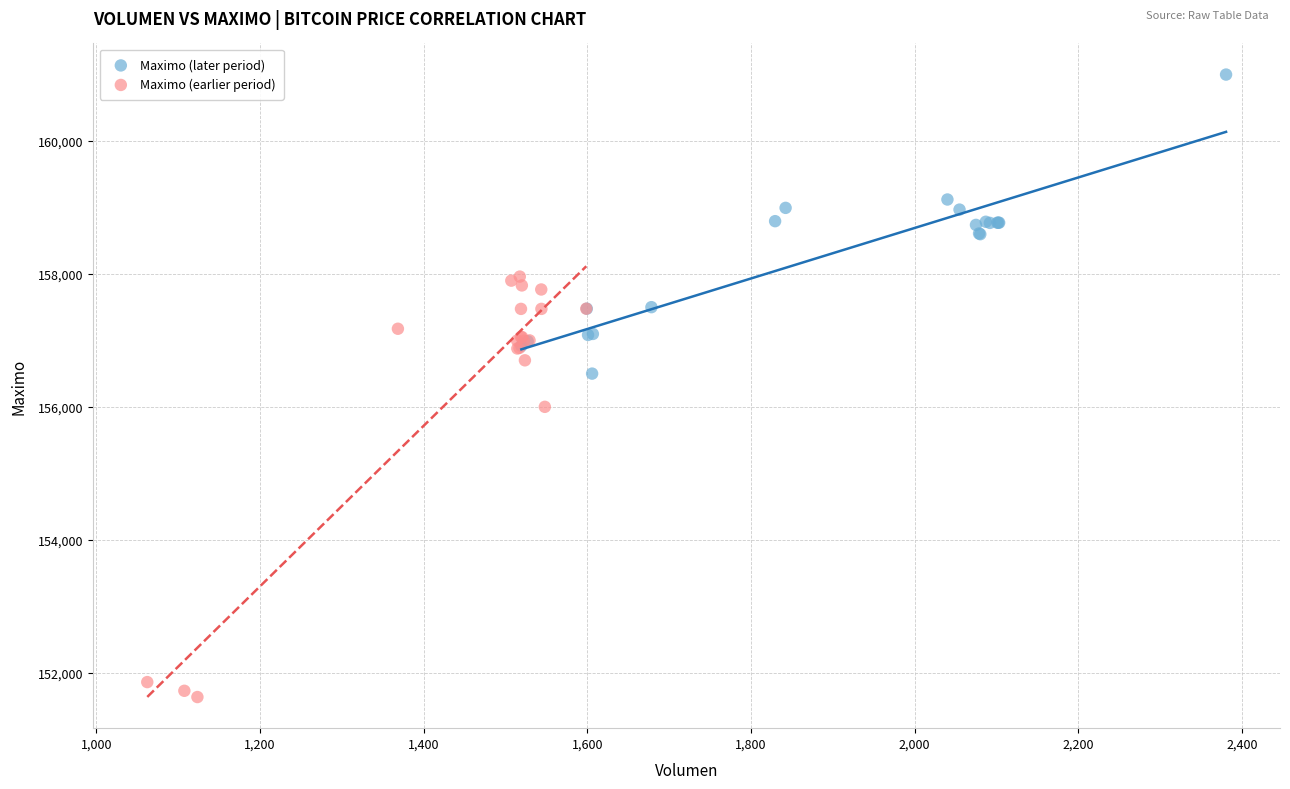

Which series has the widest spread of Y values?

Maximo (earlier period)